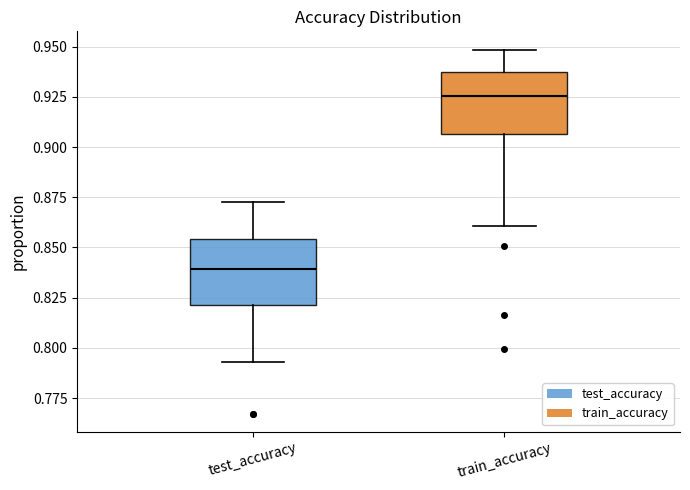

Where does the upper whisker of the box for train_accuracy end on the y-axis? The values are not printed on the chart, so give them approximately, as read against the axis.

0.950